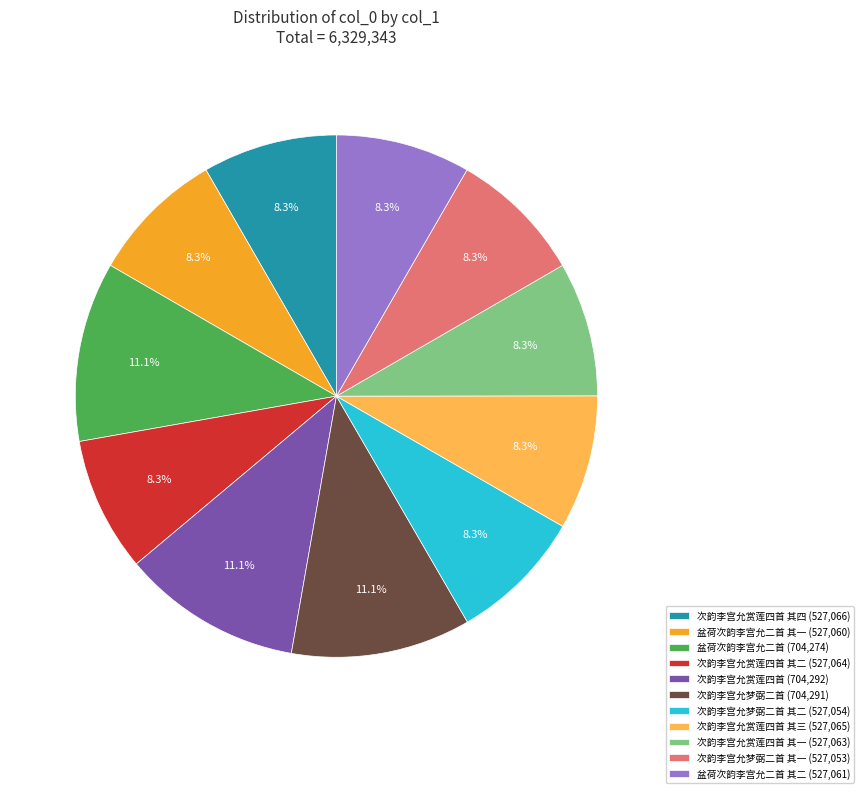

Is the sum of 盆荷次韵李宫允二首 其二 (527,061) and 次韵李宫允赏莲四首 其二 (527,064) greater than half?

No